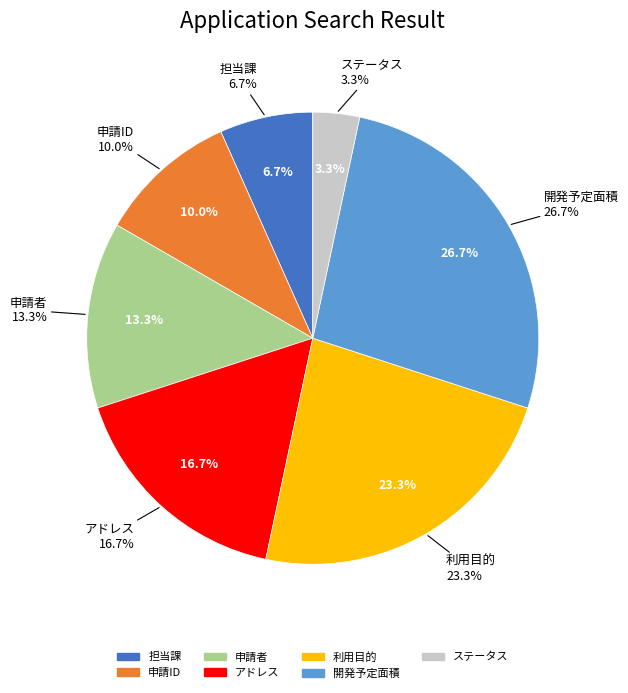

To the nearest percent, what portion does 利用目的 represent?

23%